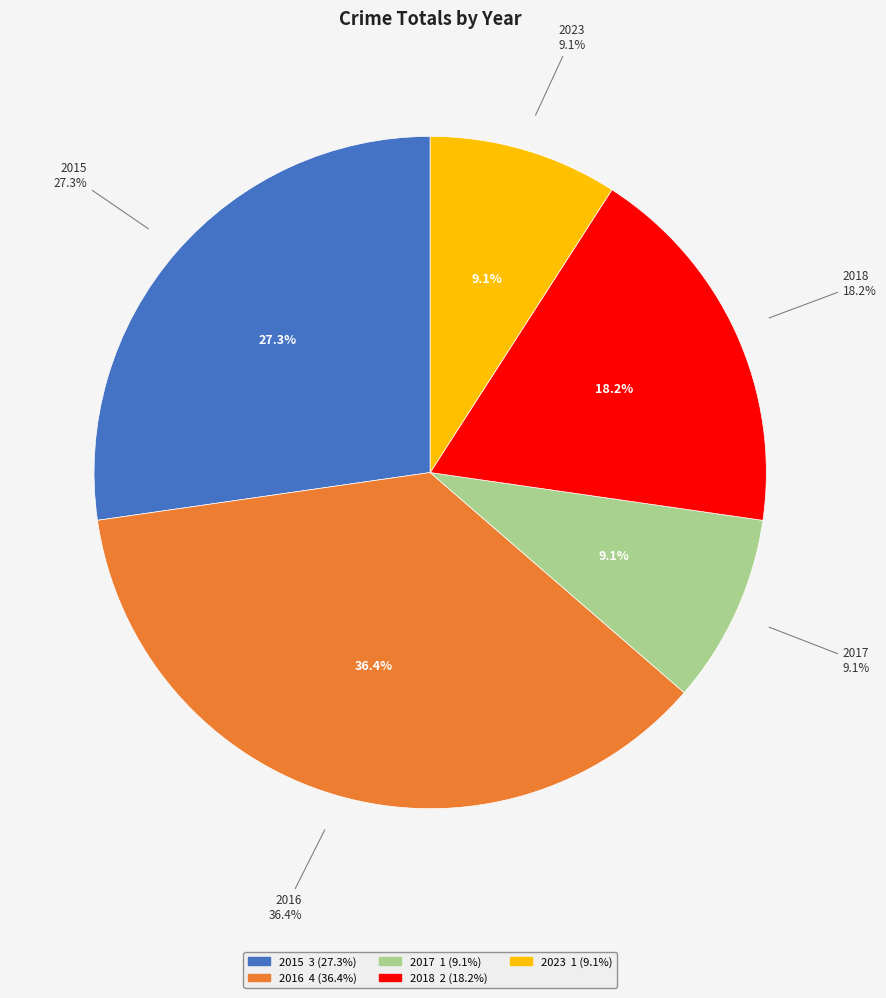

Does any single category account for the majority?

No